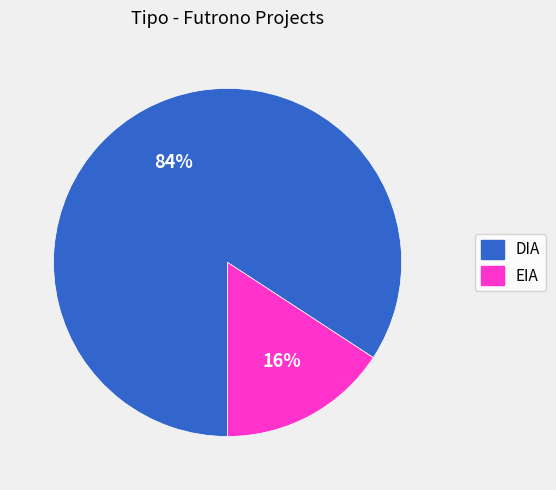

Which category has the biggest portion of the pie?

DIA